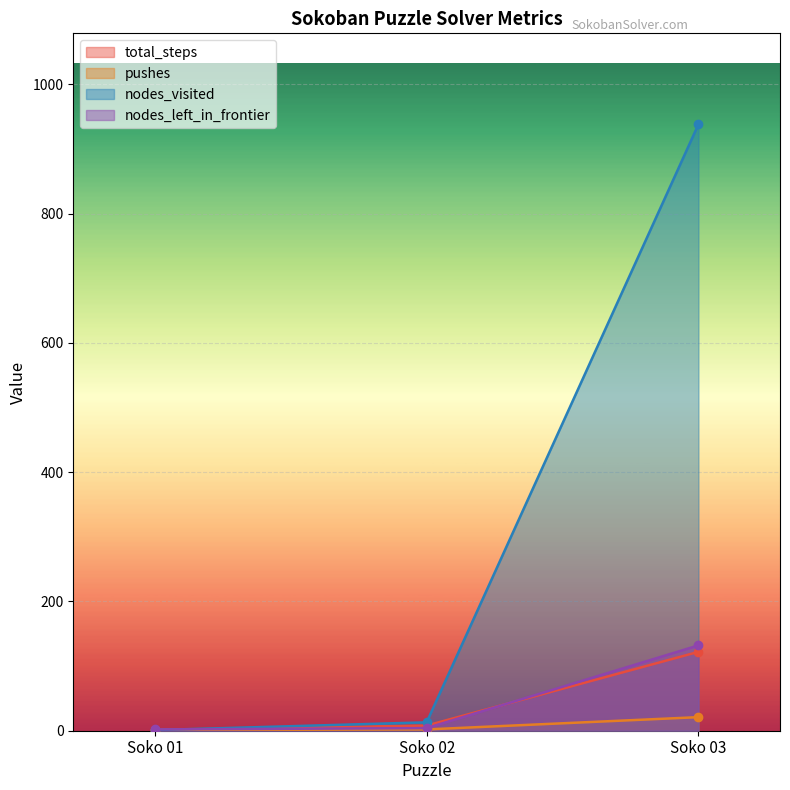

At how many categories does at least one series exceed 288?

1